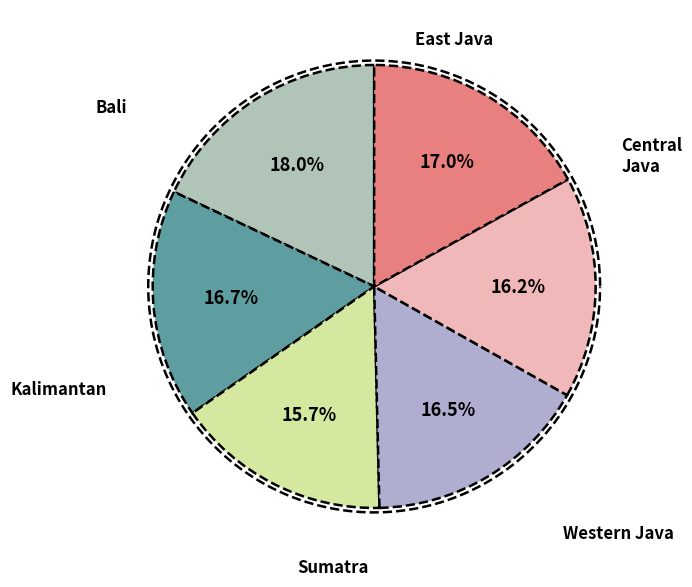

How many slices are in this pie chart?

6